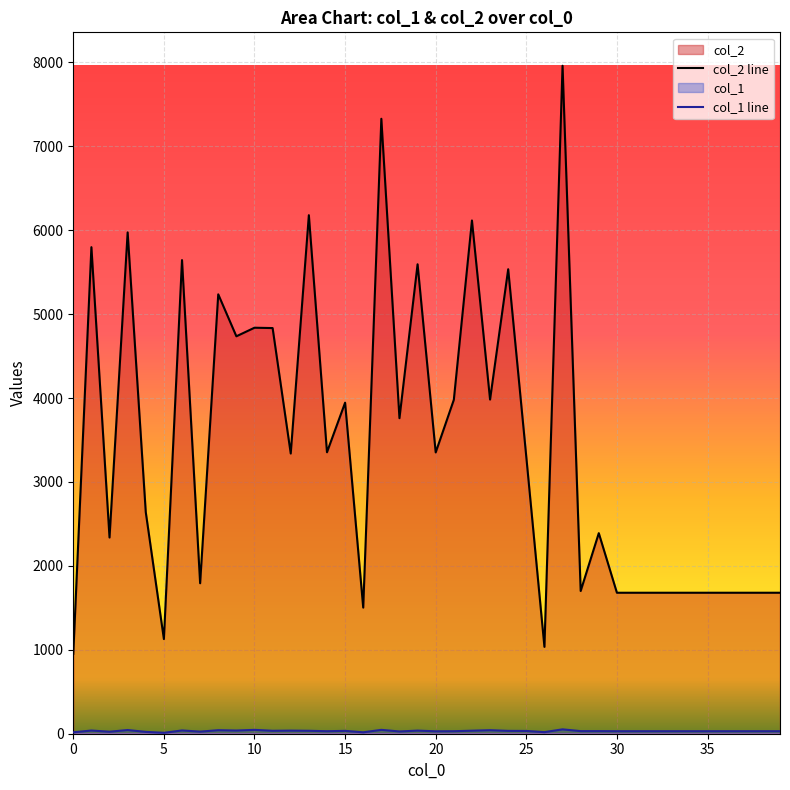

The col_1 line series shows 80 at 10. True or false?

False